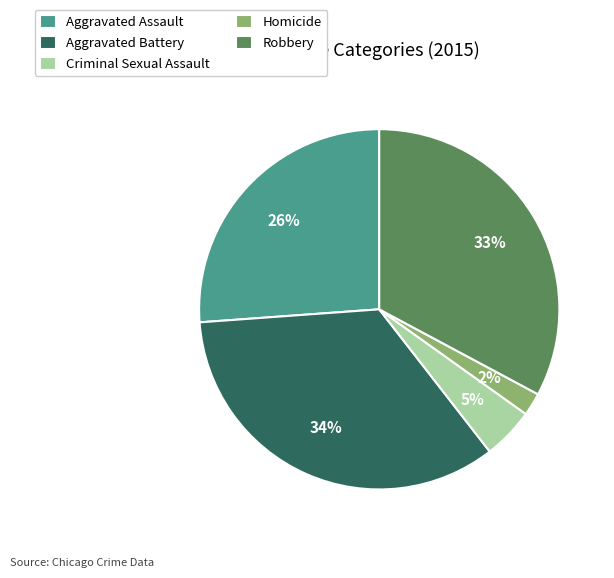

Which slice is the largest?

Aggravated Battery